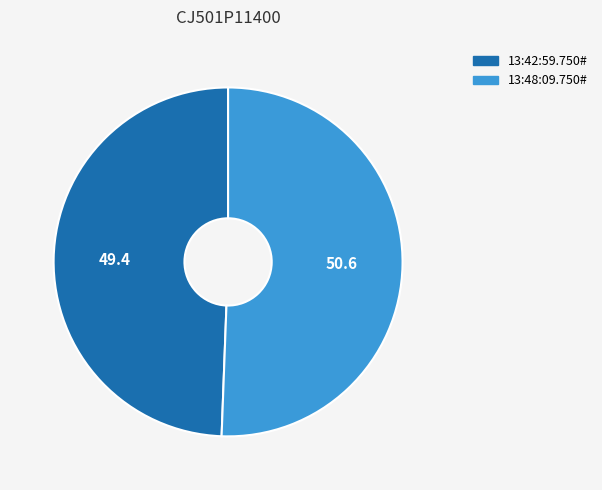

Do 13:42:59.750# and 13:48:09.750# together represent more than half of the pie?

Yes